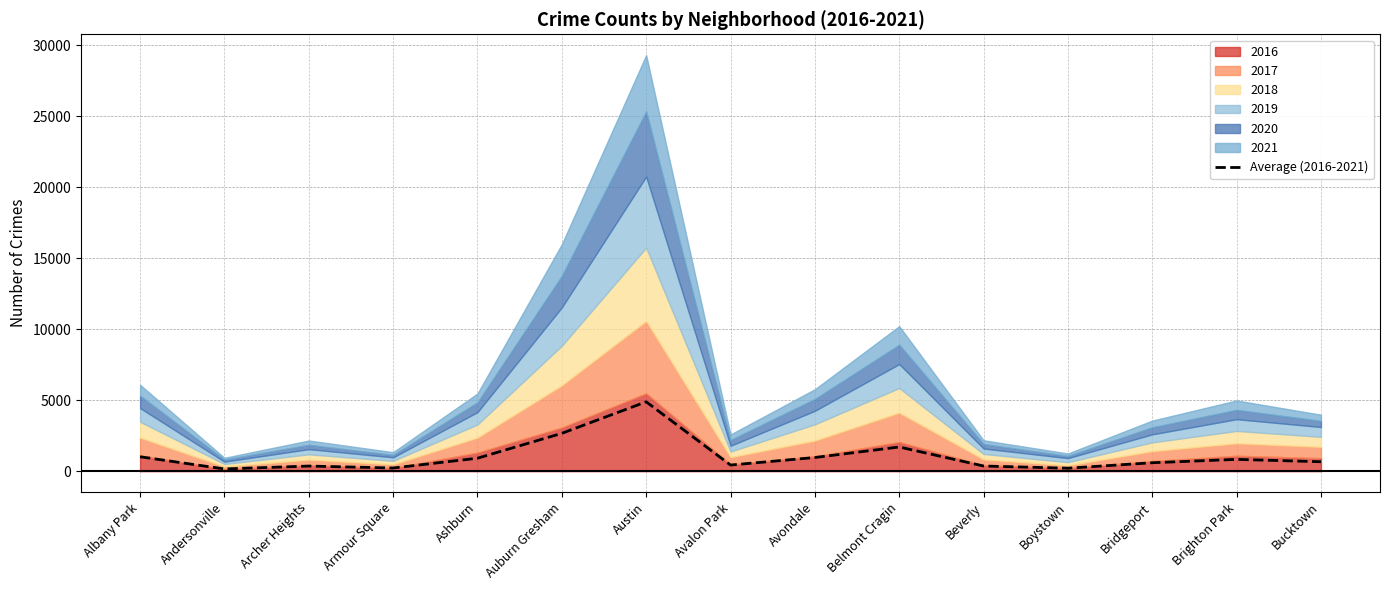

What is the label of the 5th point from the left?

Ashburn